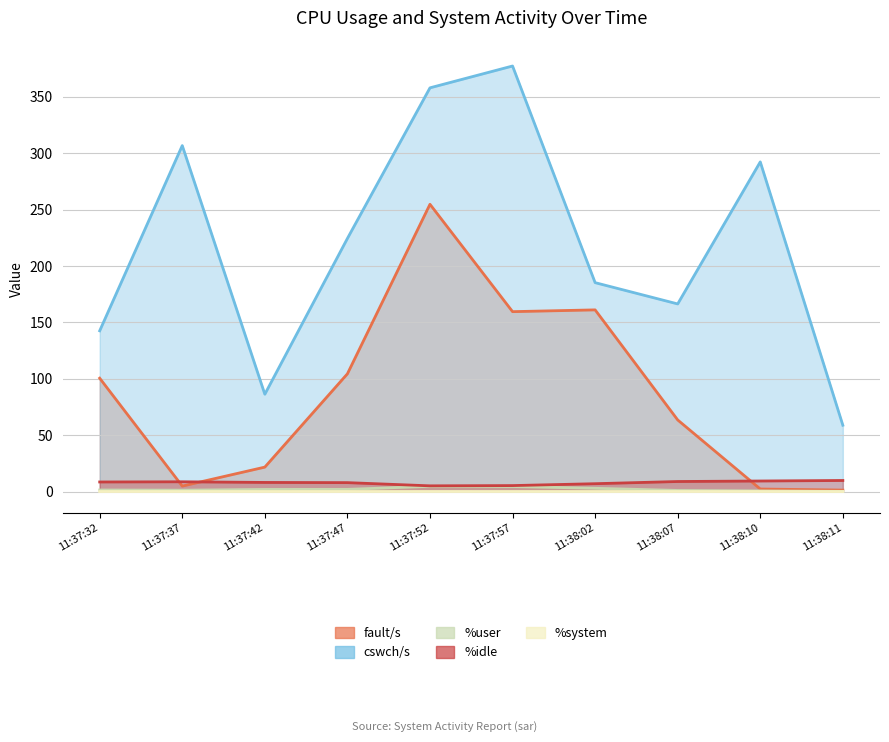

What is the sum of all %idle values?

78.4